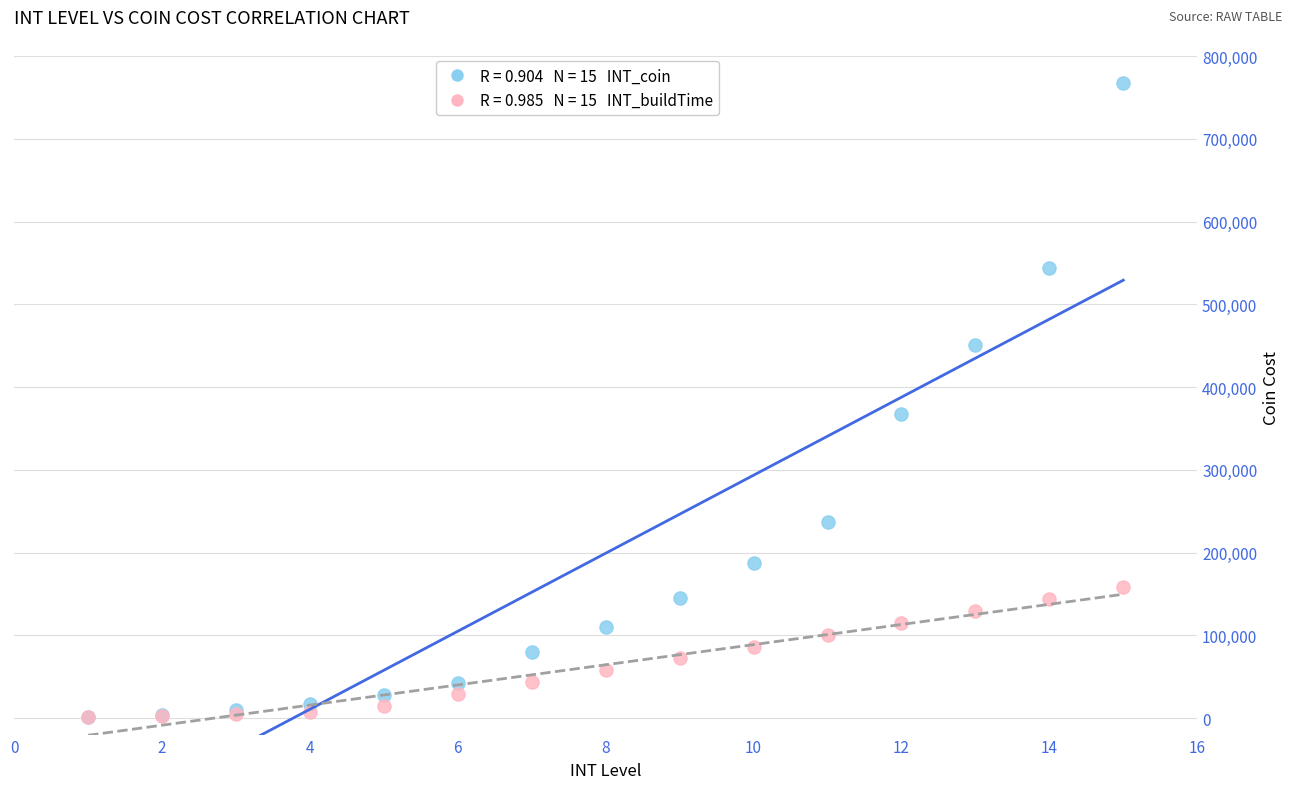

Across all series, what Y value is closest to 384600?

367400